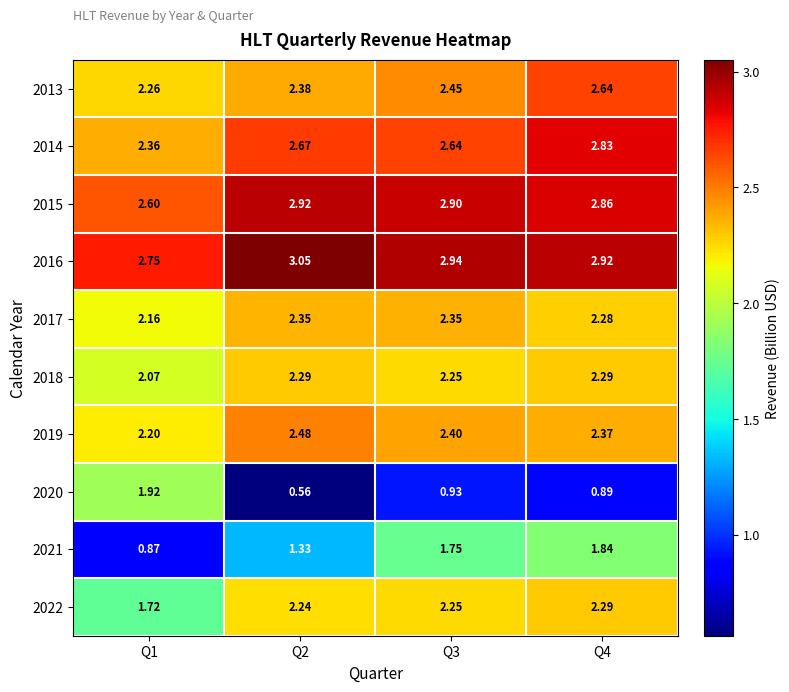

Is the value of 2015 at Q3 greater than the value of 2020 at Q3?

Yes